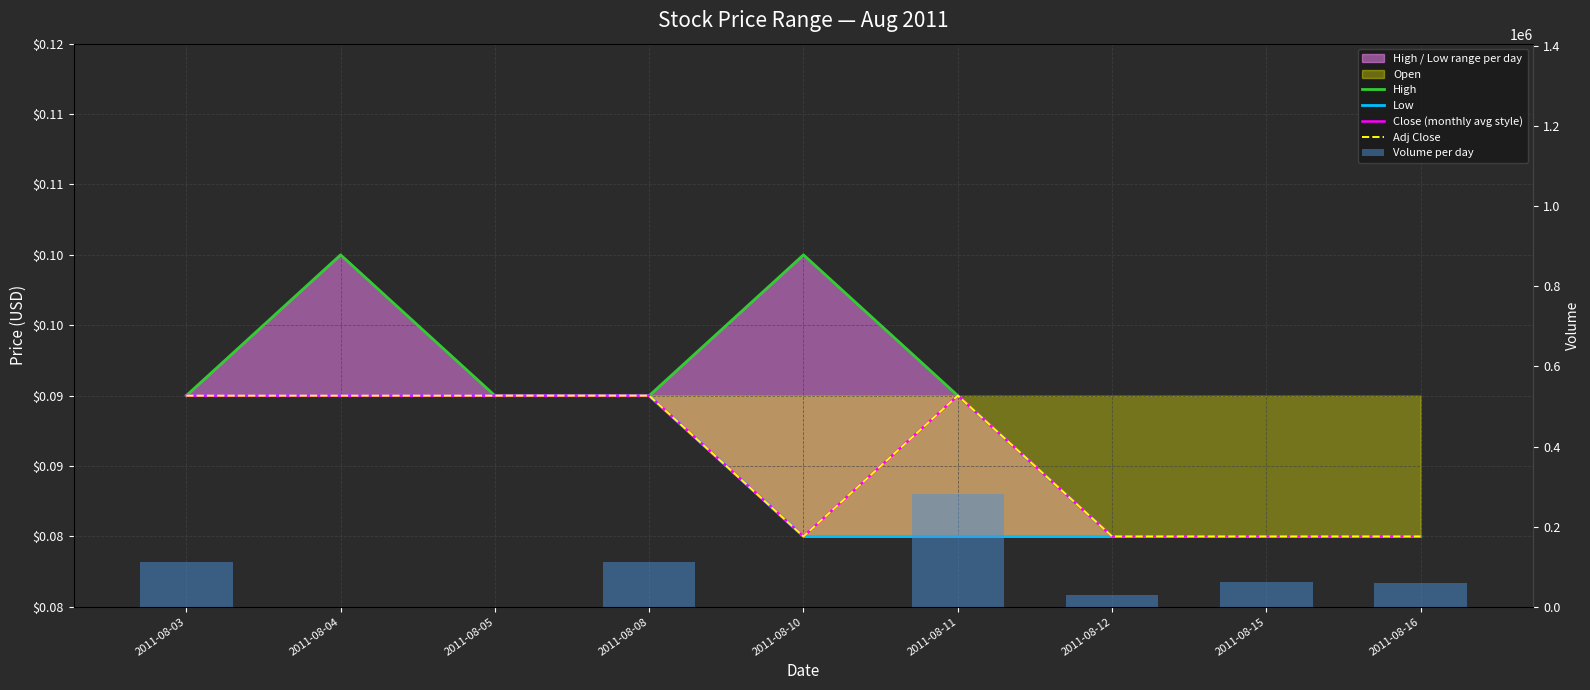

What is the total value across all series at 2011-08-03?

113000.4